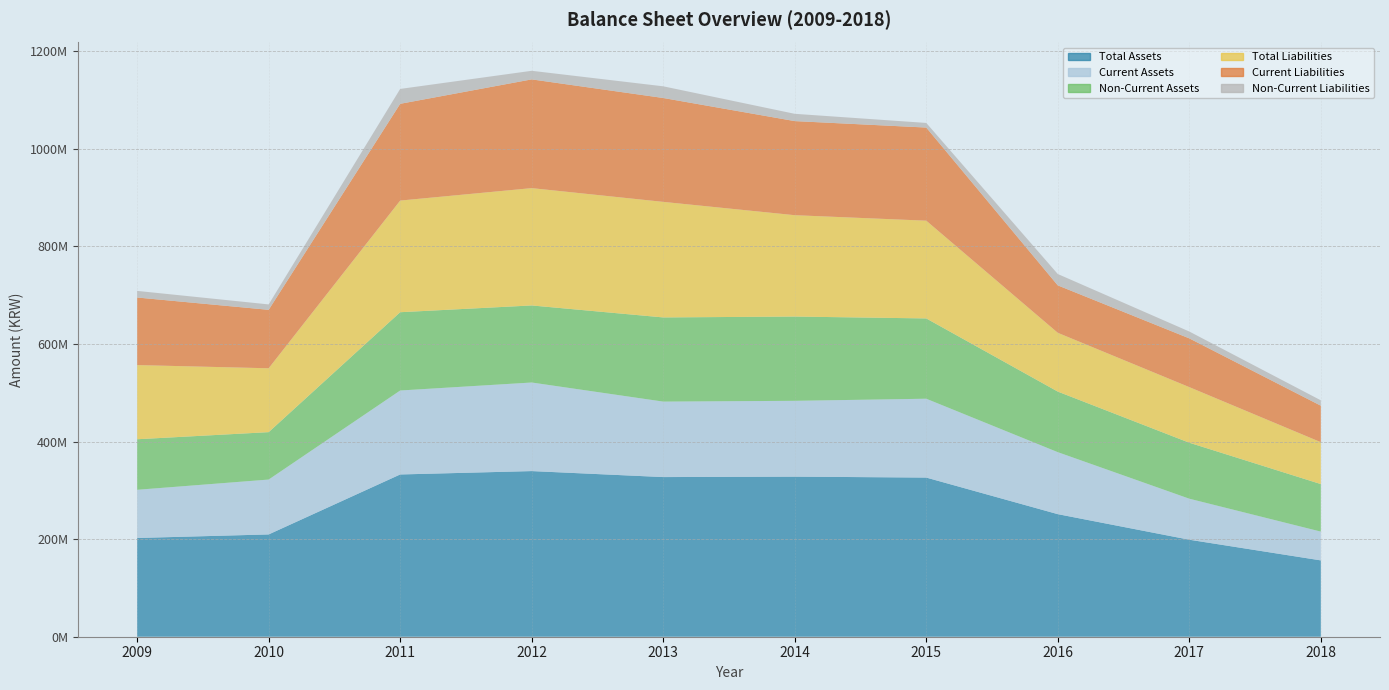

What is the total value across all series at 2014?

1071717773